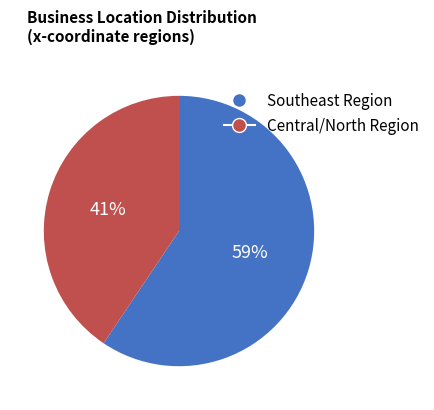

To the nearest percent, what is the average slice percentage?

50%